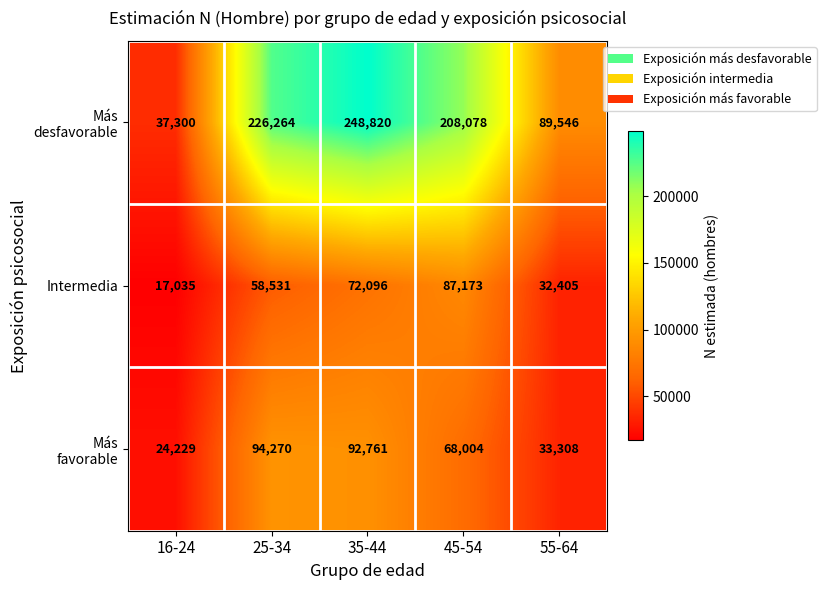

Rank the categories by Intermedia value from lowest to highest.

16-24, 55-64, 25-34, 35-44, 45-54